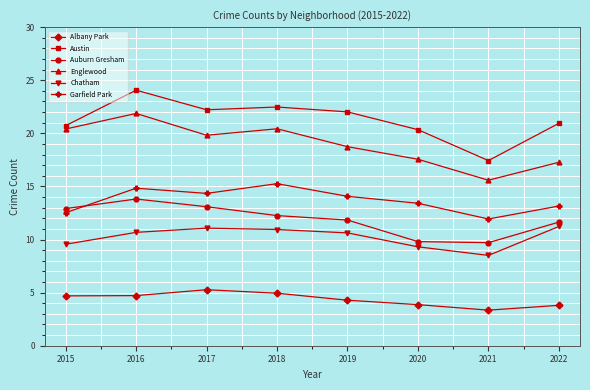

Which series has the largest range (max minus min)?

Austin